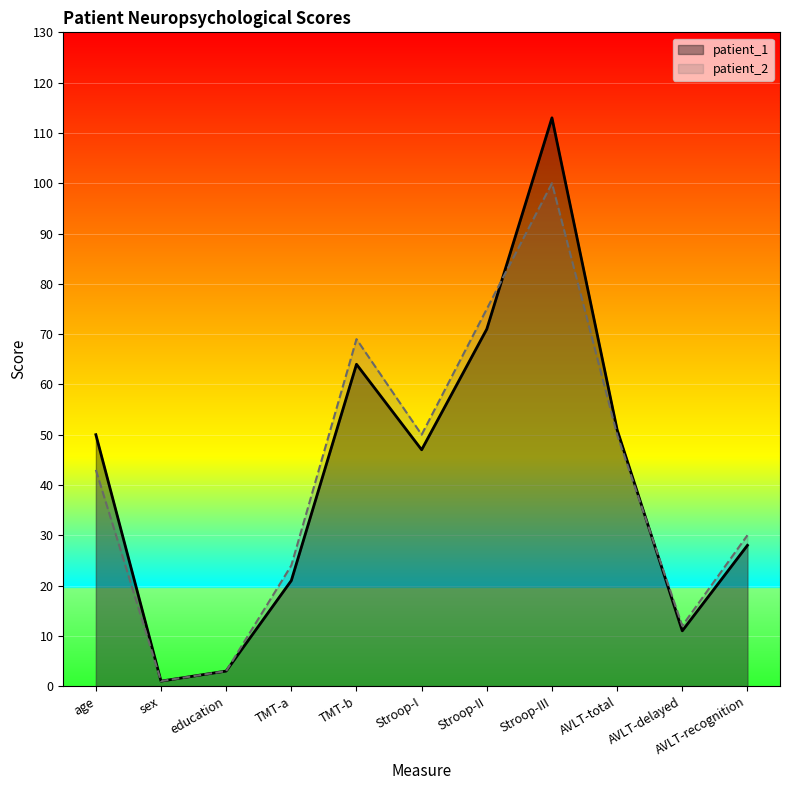

Which category has the lowest value across all series?

sex